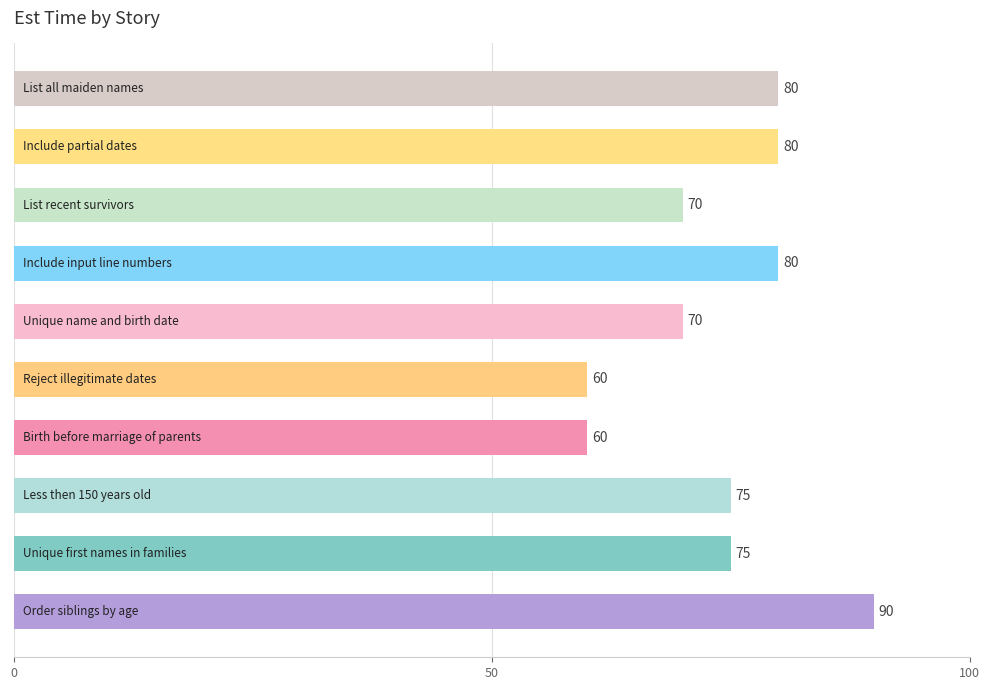

Are the bars horizontal?

Yes